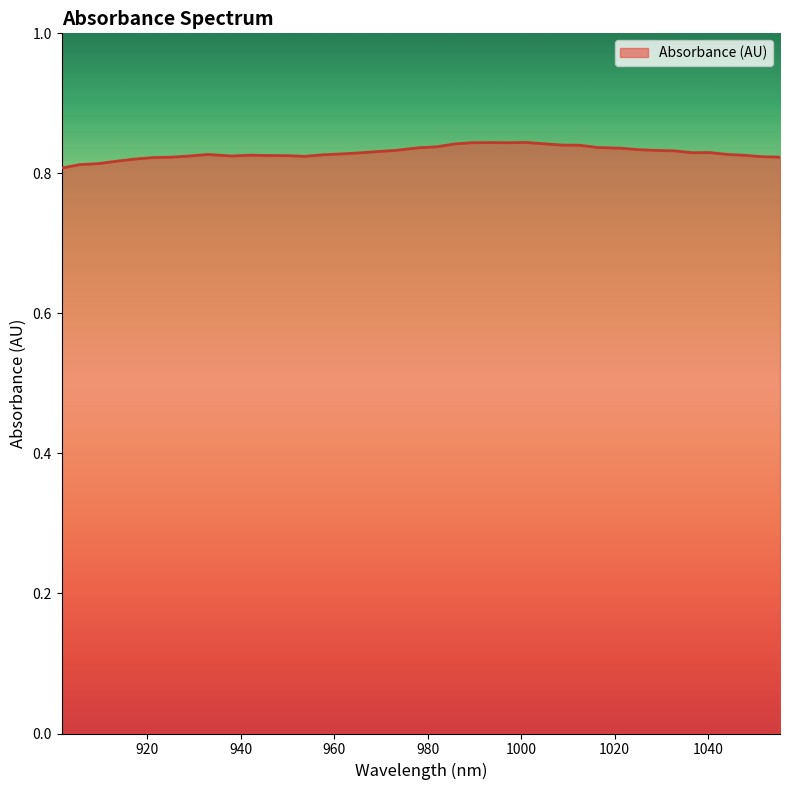

How many lines are shown in the chart?

1